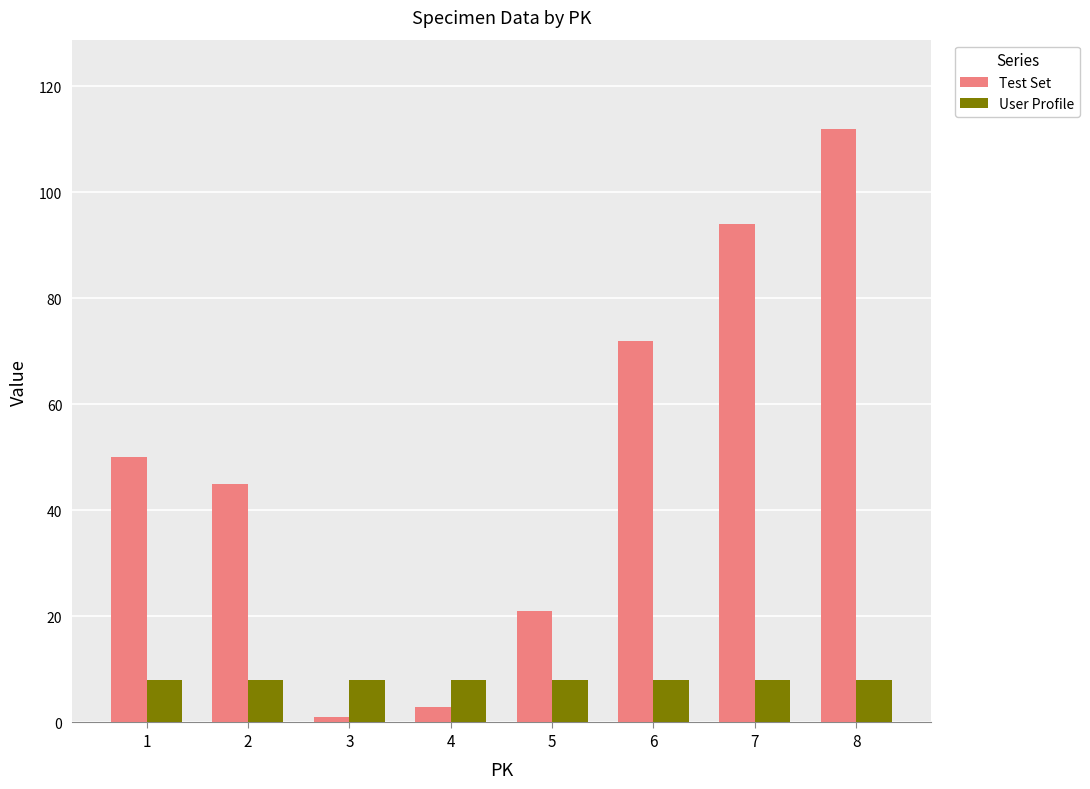

How many Test Set values are between 21 and 94?

5